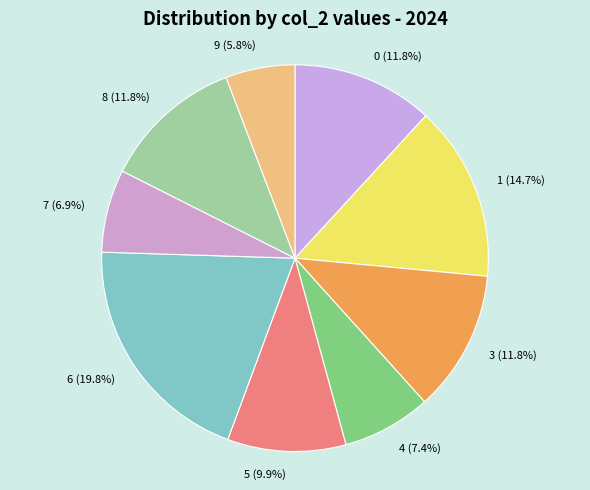

Which category has the biggest portion of the pie?

6 (19.8%)